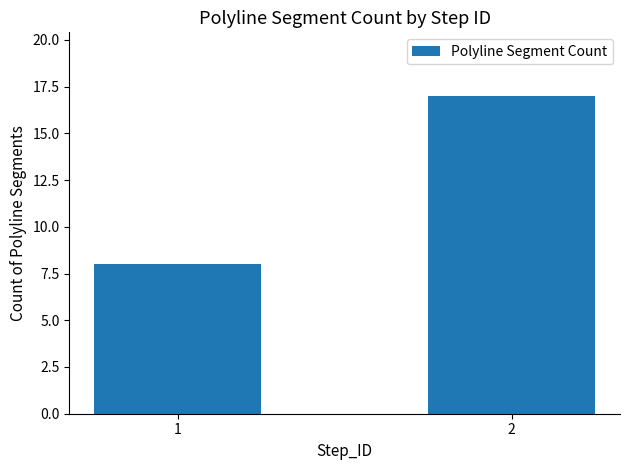

How many data points are less than 17?

1